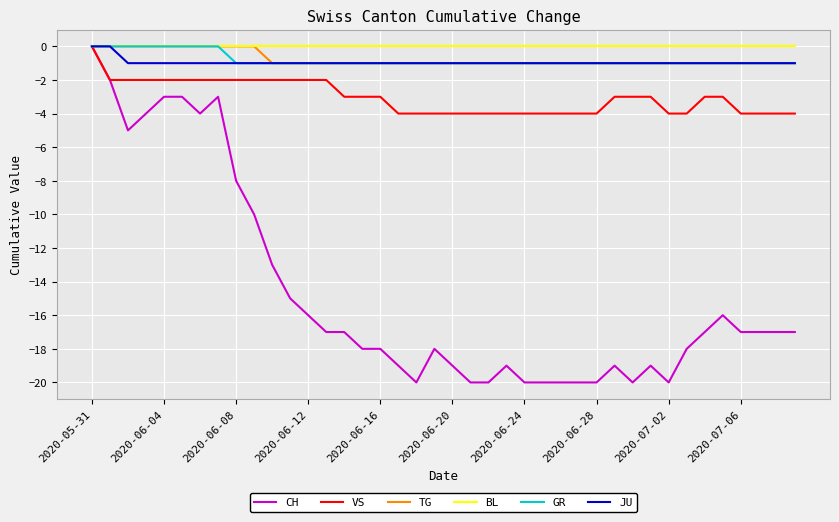

What is the smallest value displayed?

-20